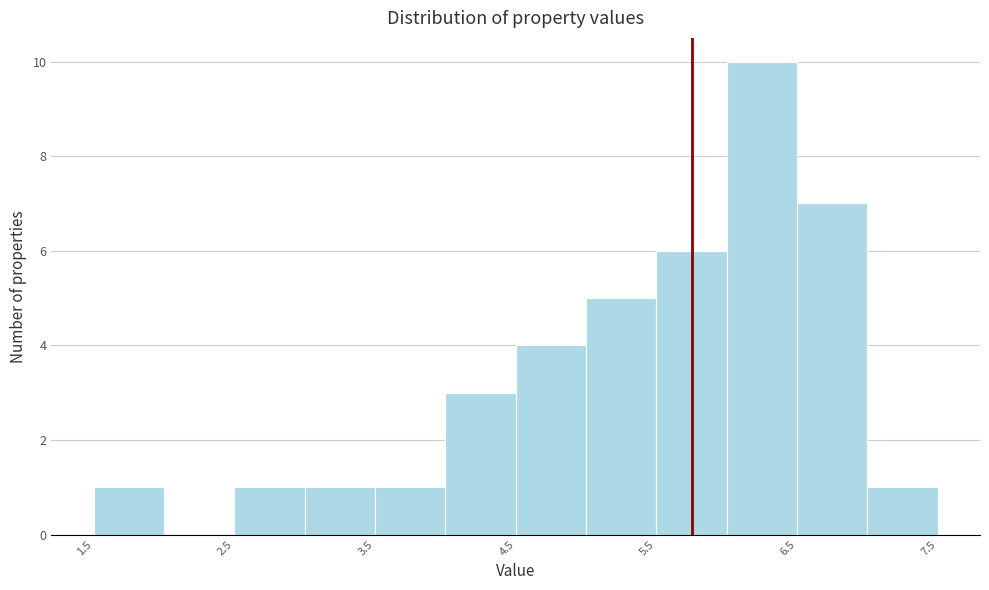

Which range on the x-axis has the tallest bar?

6.0 to 6.5